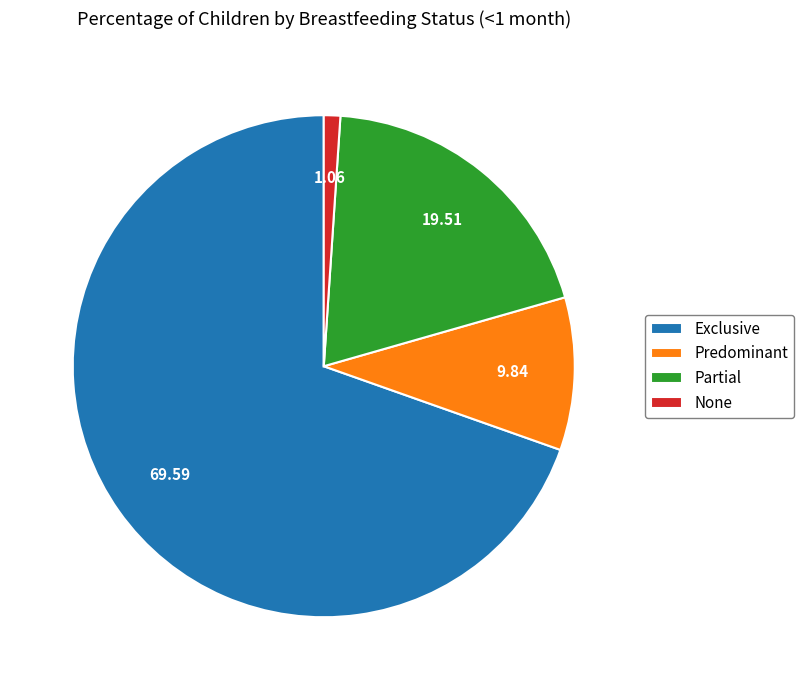

Which slice is the largest?

Exclusive